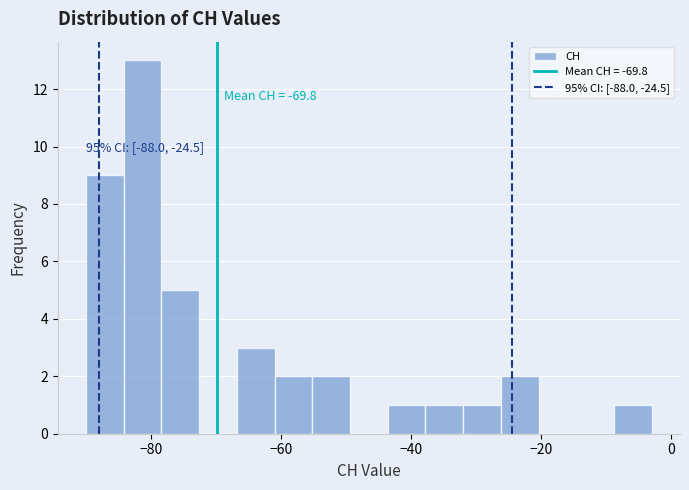

Read against the x-axis, roughly where is the centre of the tallest bar?

-82